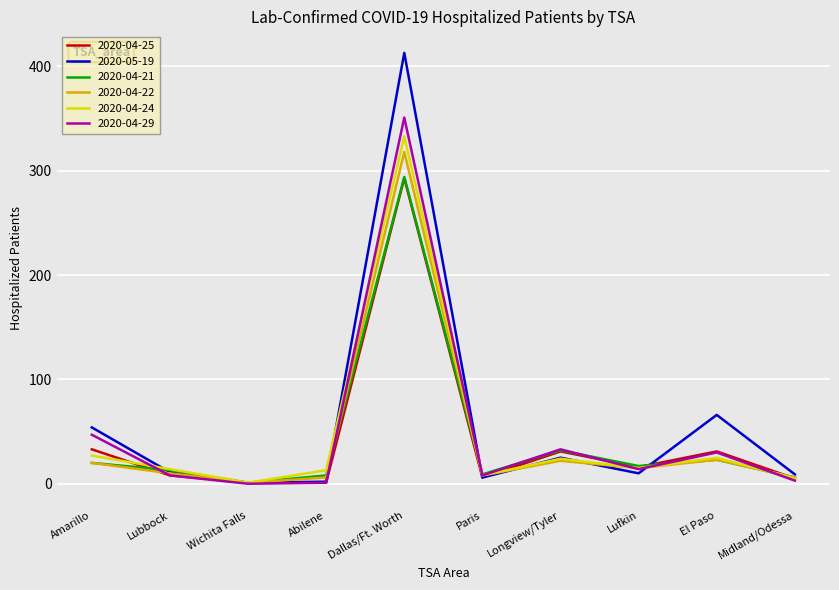

Which series has the largest range (max minus min)?

2020-05-19